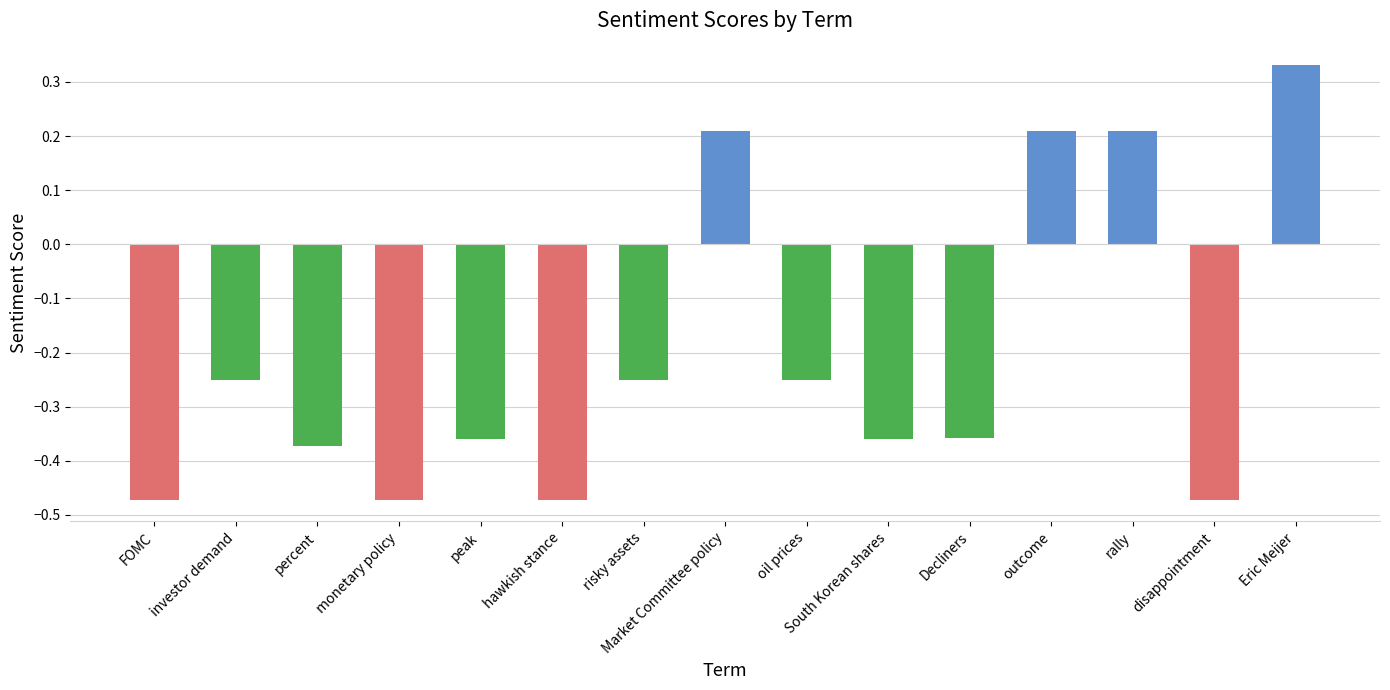

Where does the data first go above 0?

Market Committee policy